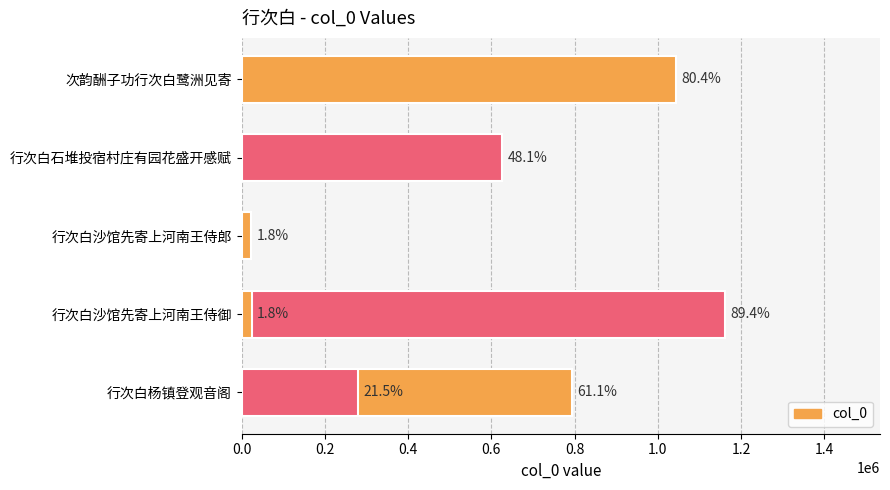

How many series are shown in this chart?

1